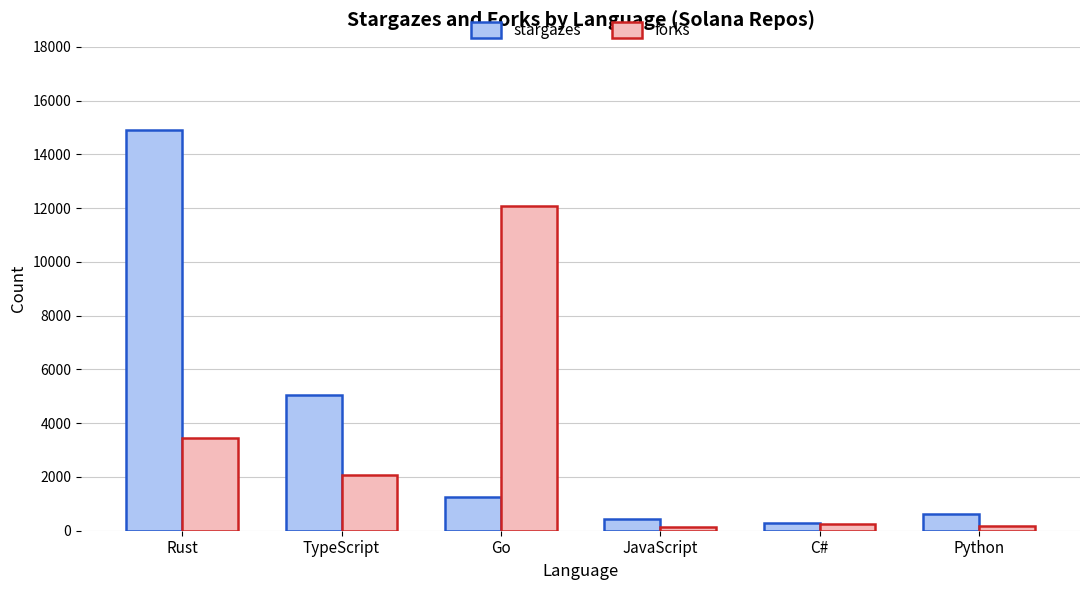

What is the total value across all series at Python?

790